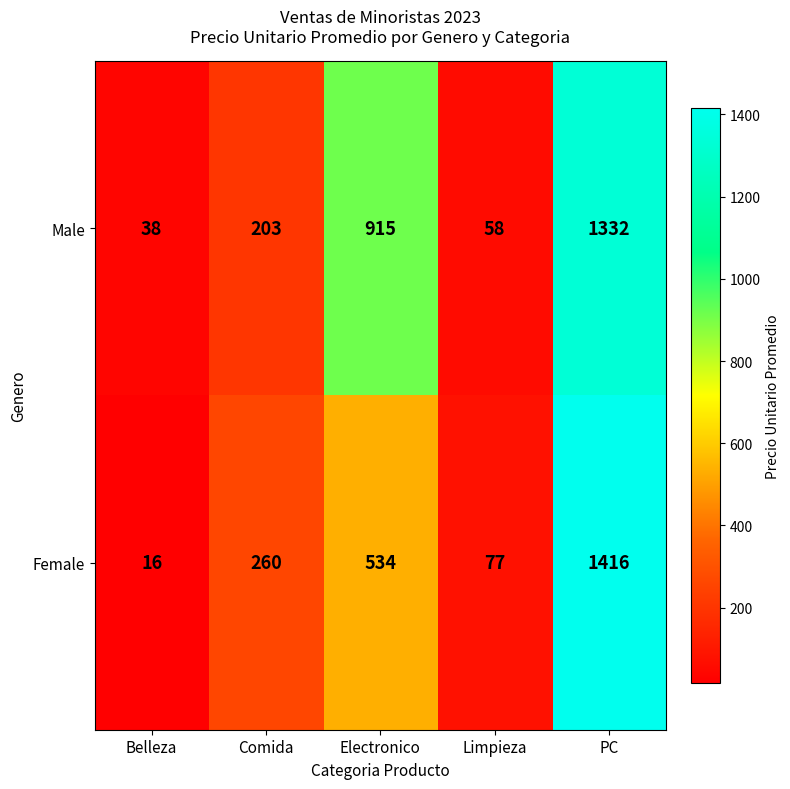

Reading right to left, list all the values displayed in this chart.

Male: 1332	58	915	203	38
Female: 1416	77	534	260	16